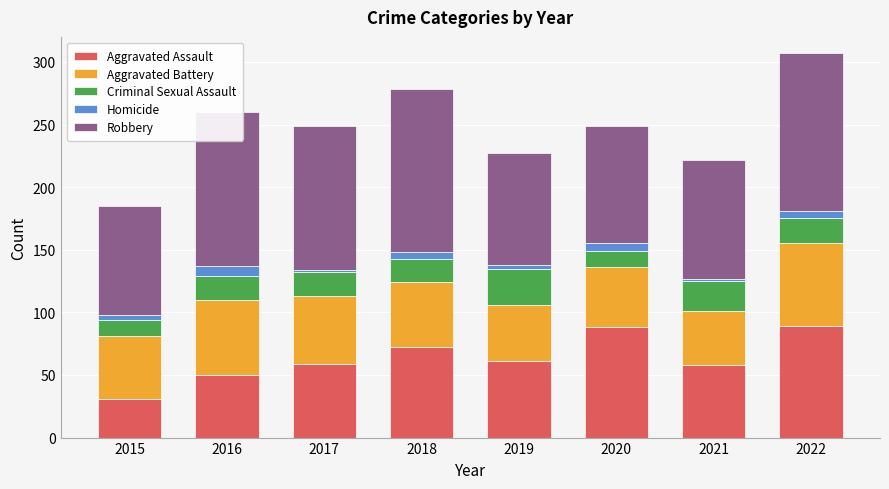

How many distinct data groups are displayed?

5